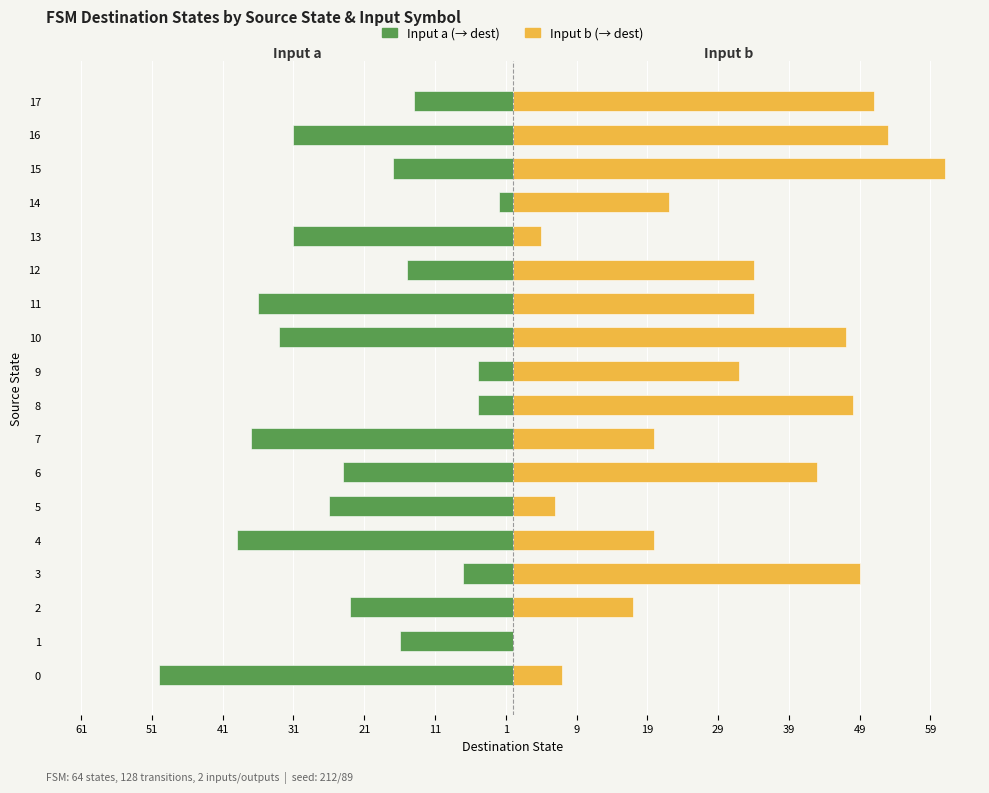

At how many categories does at least one series exceed -2?

18